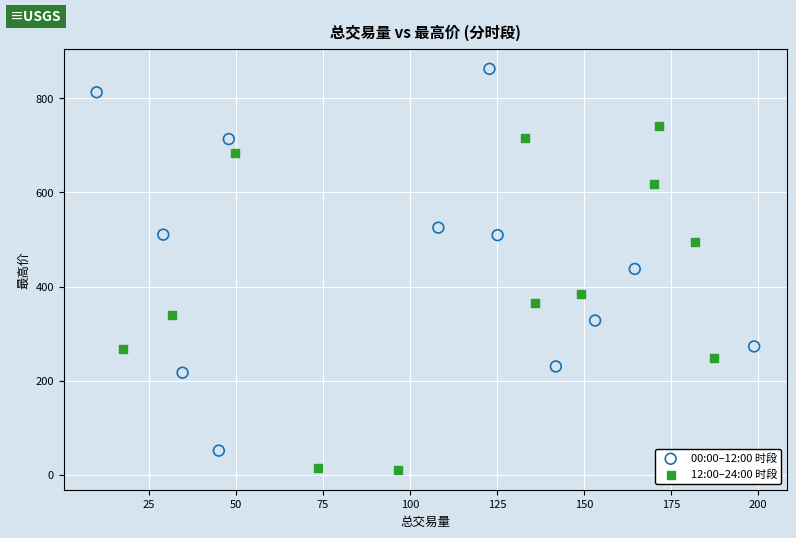

What are all the series names shown in the legend?

00:00–12:00 时段, 12:00–24:00 时段